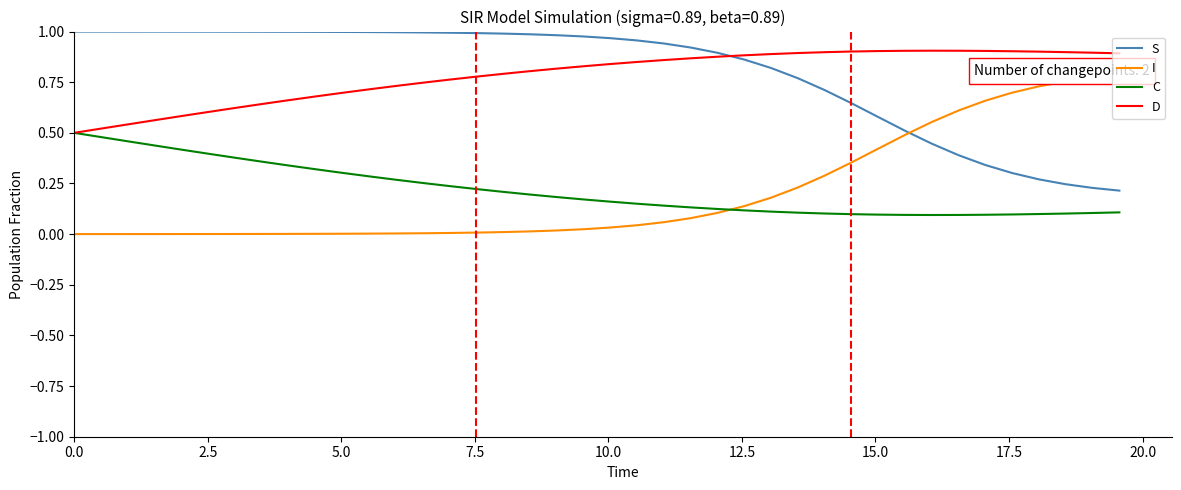

Is it true that C equals 0.0 at 33?

False